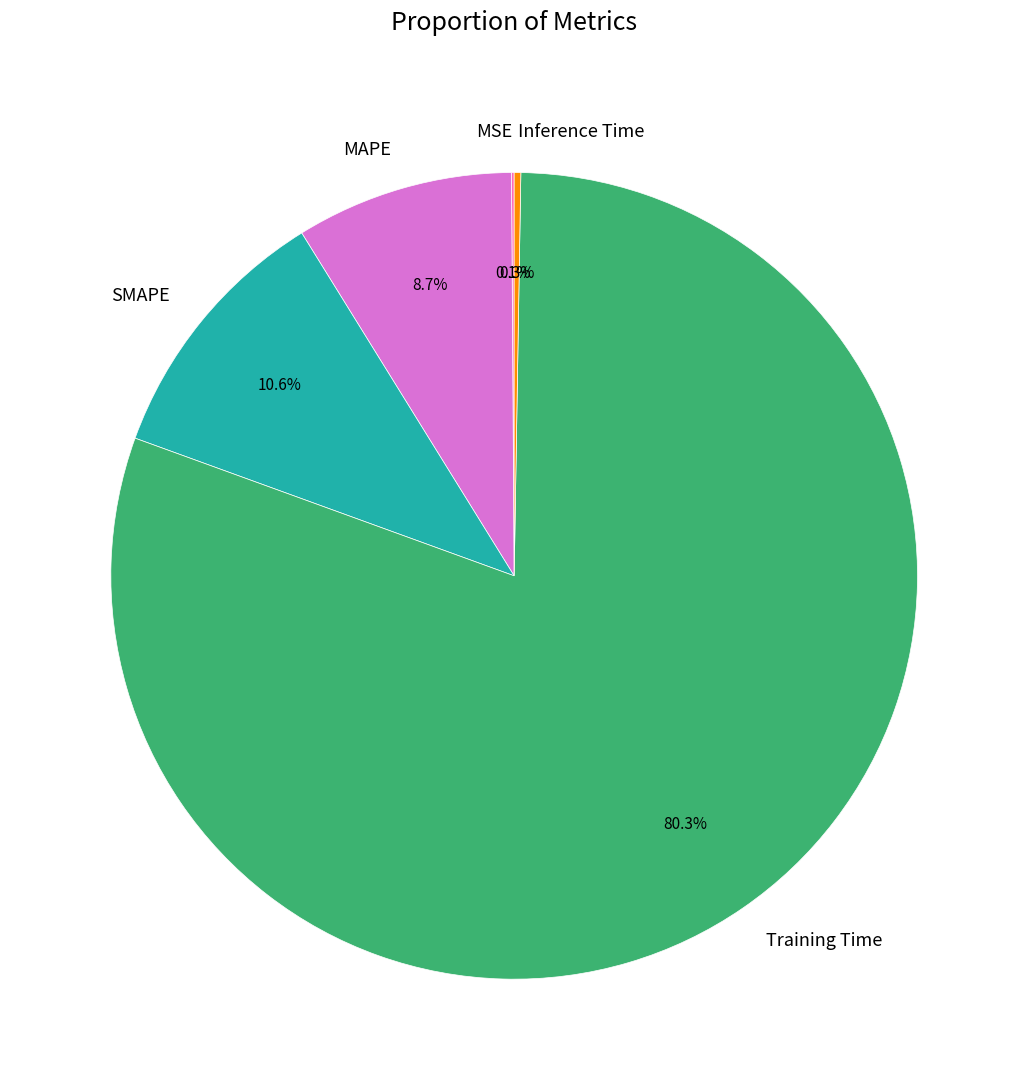

What is the majority slice?

Training Time